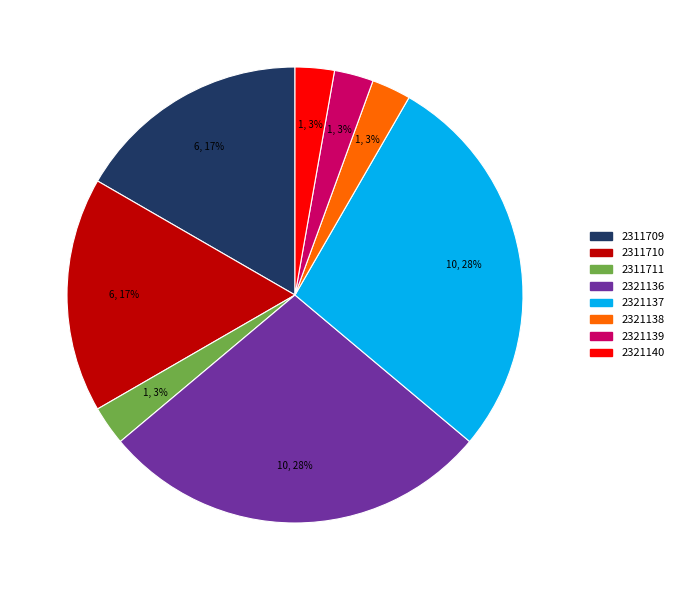

How many segments does this pie chart have?

8